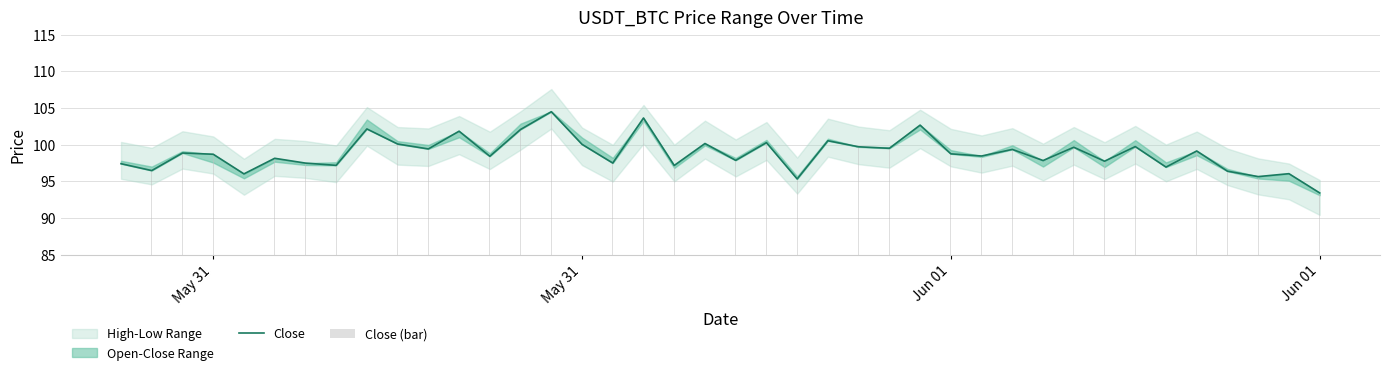

How many values in the Close (bar) series exceed 98?

24